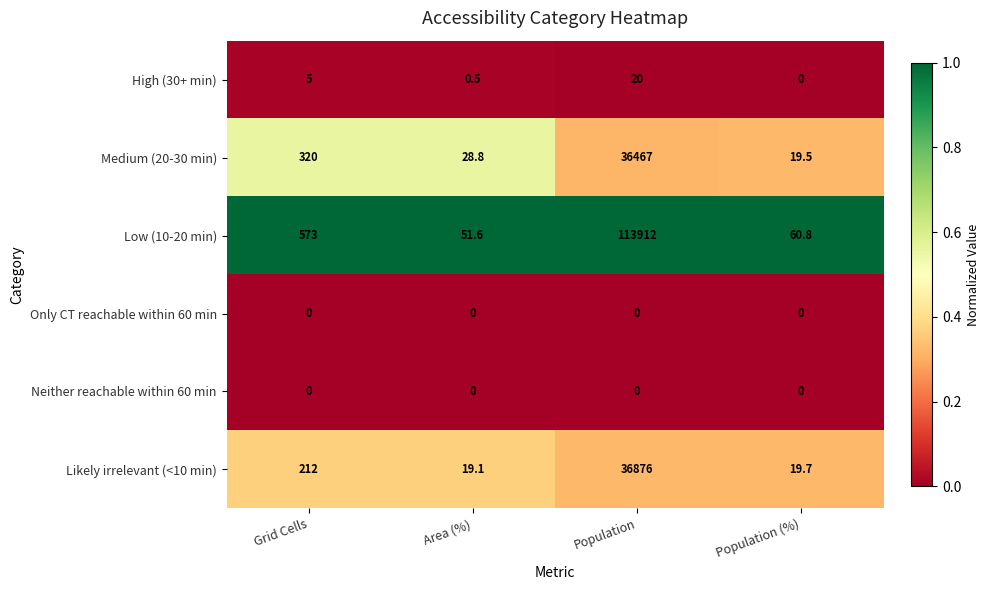

True or false: Likely irrelevant (<10 min) has a value of 60550.2 at Population.

False